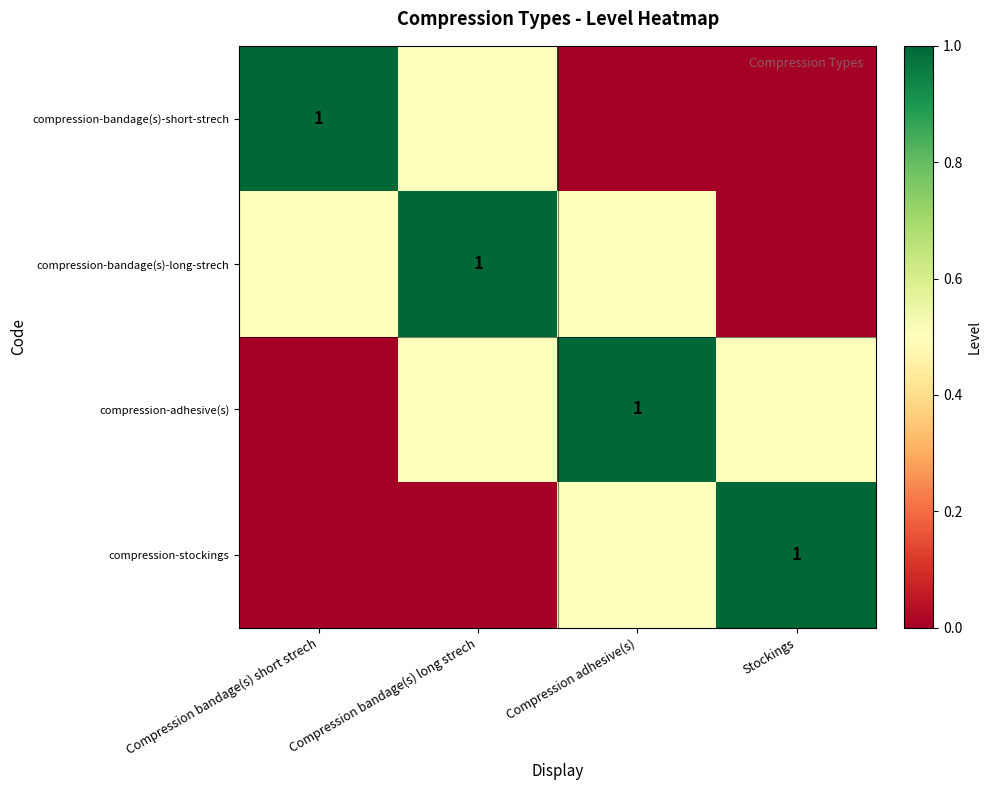

The value of compression-bandage(s)-short-strech at Compression bandage(s) short strech is 0.2. True or false?

False